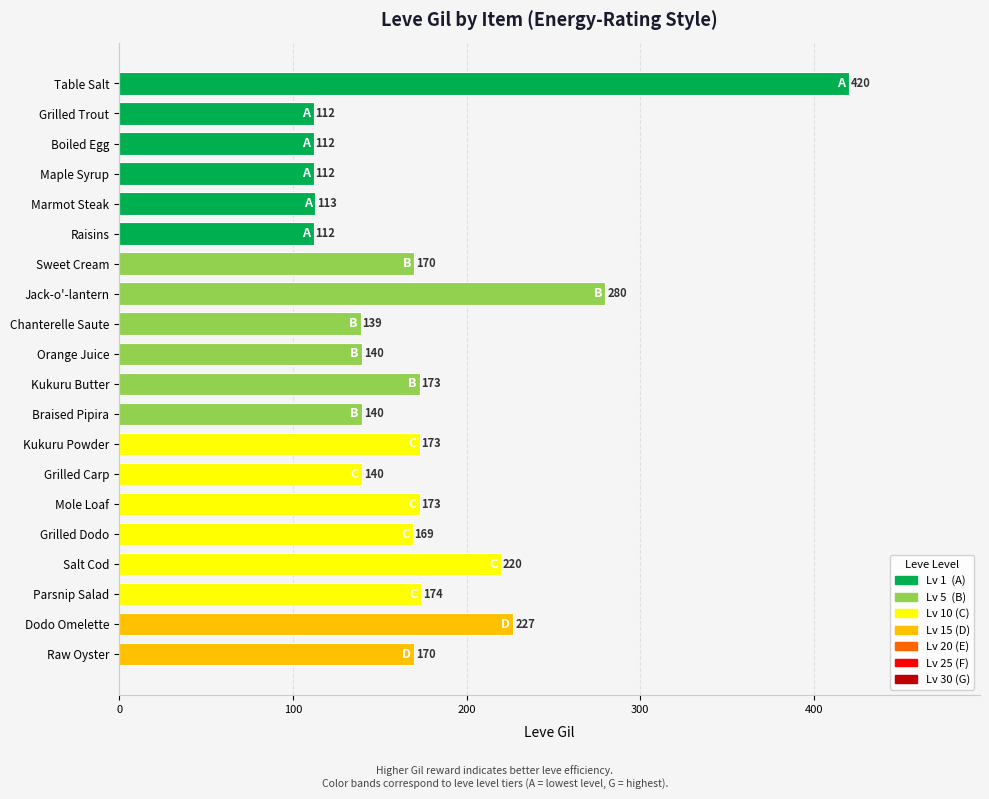

Between Grilled Trout and Marmot Steak, which is larger?

Marmot Steak